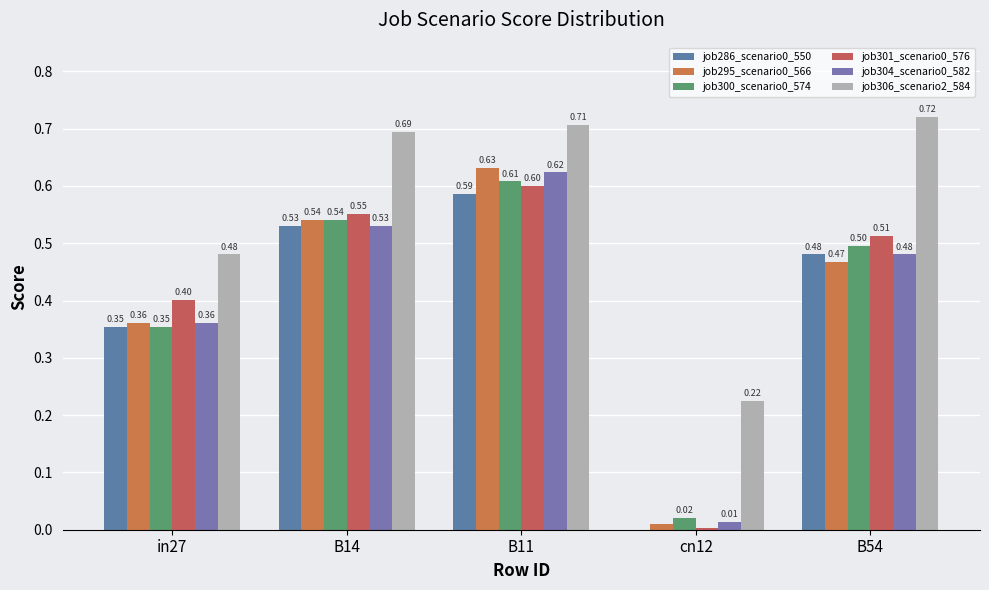

How many job286_scenario0_550 values are between 0 and 1?

5